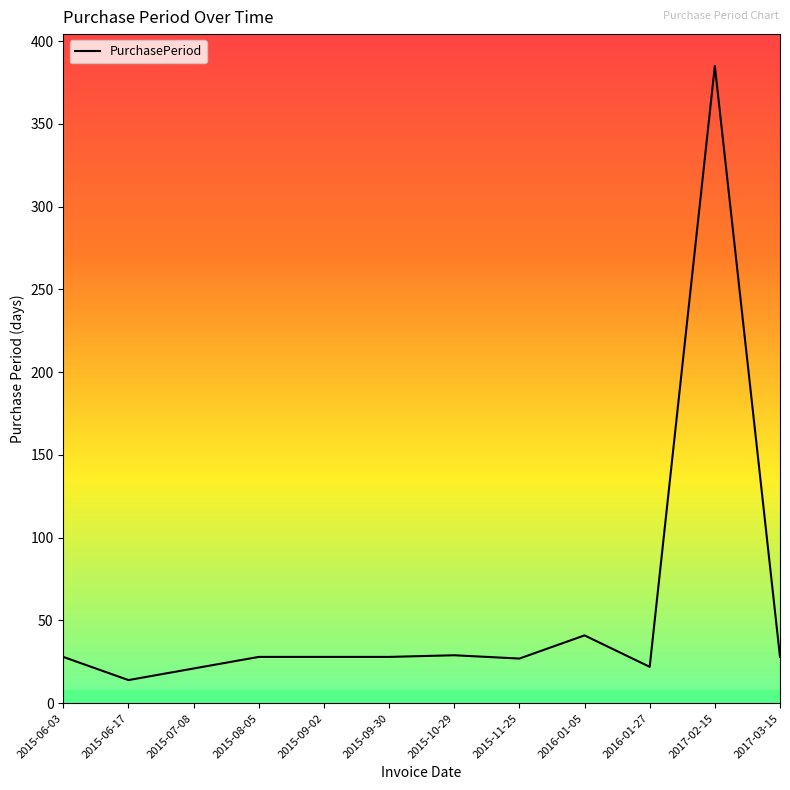

What is the maximum value shown in the chart?

385